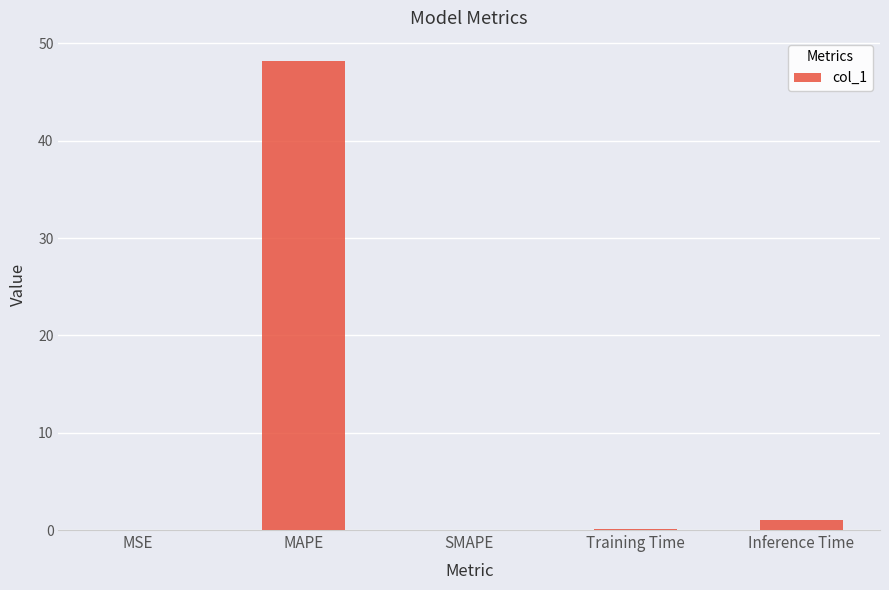

What is the difference between the values at MAPE and MSE?

48.2